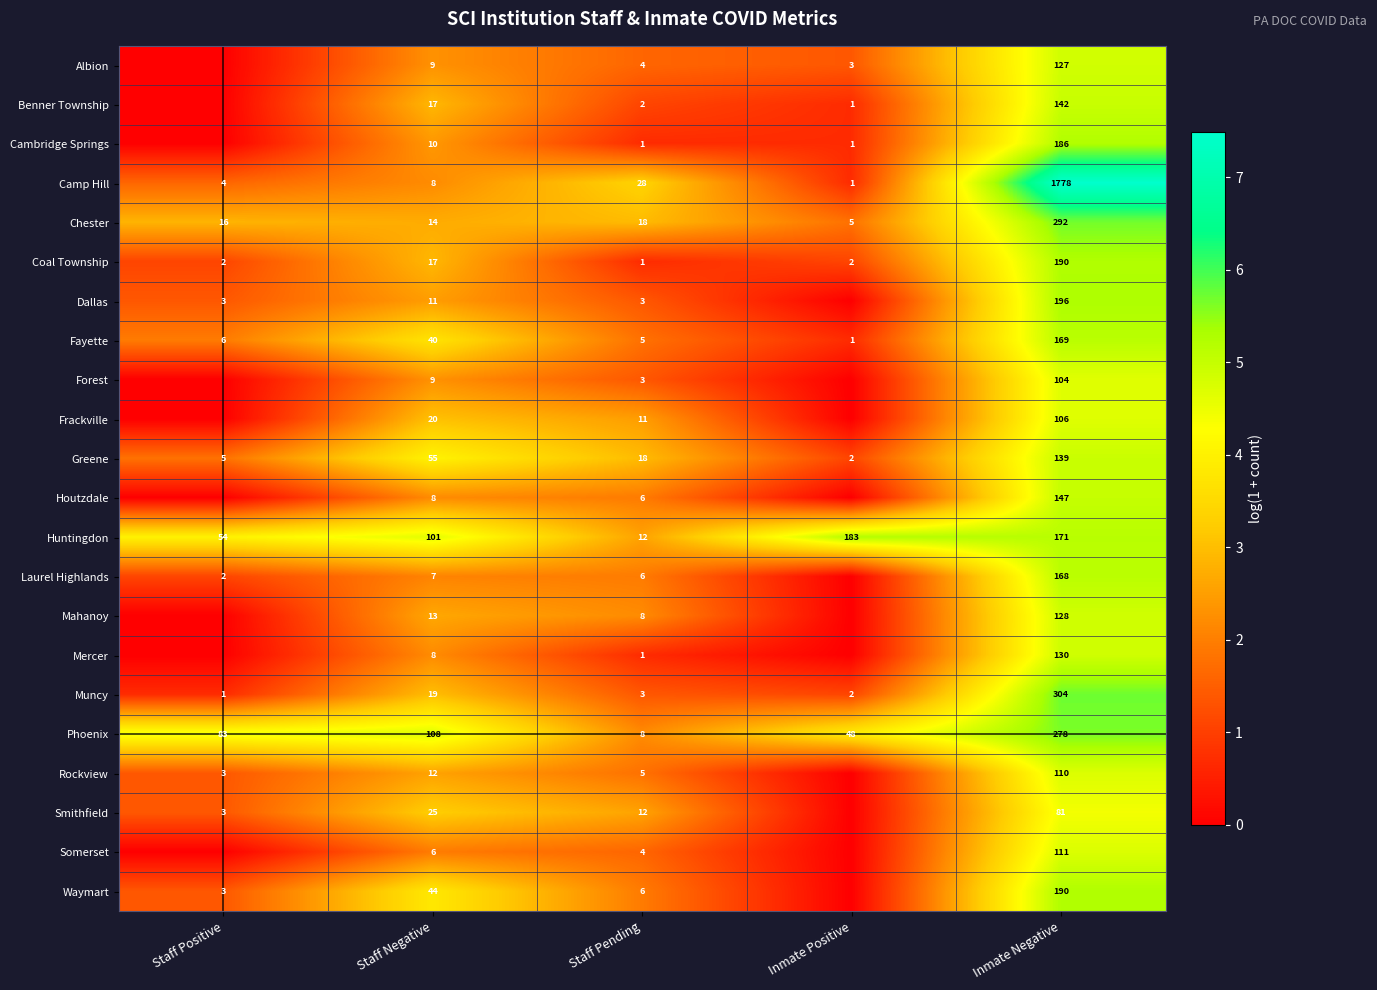

What is the difference between the highest and lowest values at Inmate Negative?

1697